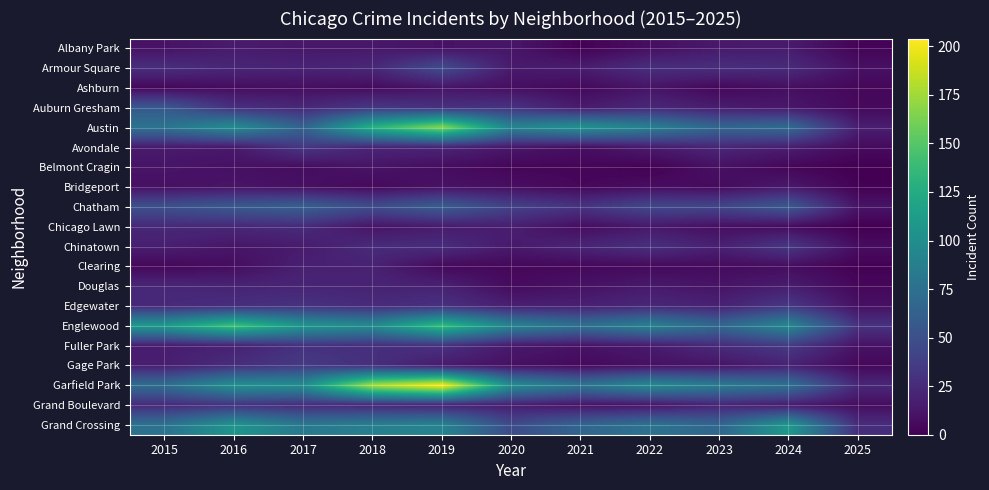

Which series changed the most between 2015 and 2019?

Garfield Park